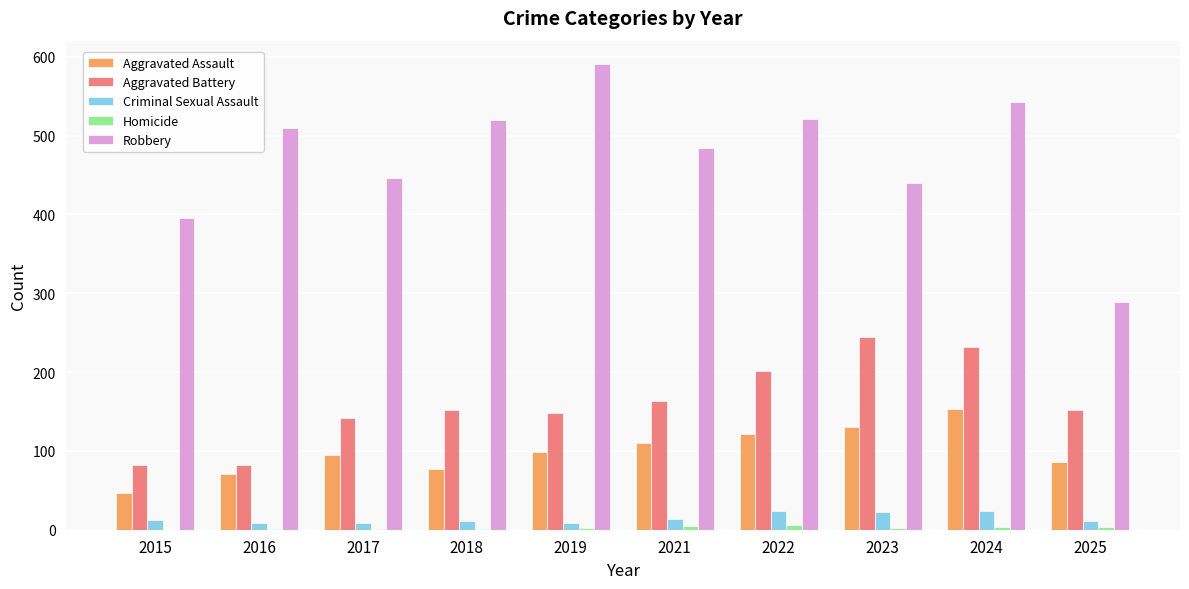

What is the sum of all Aggravated Assault values?

987